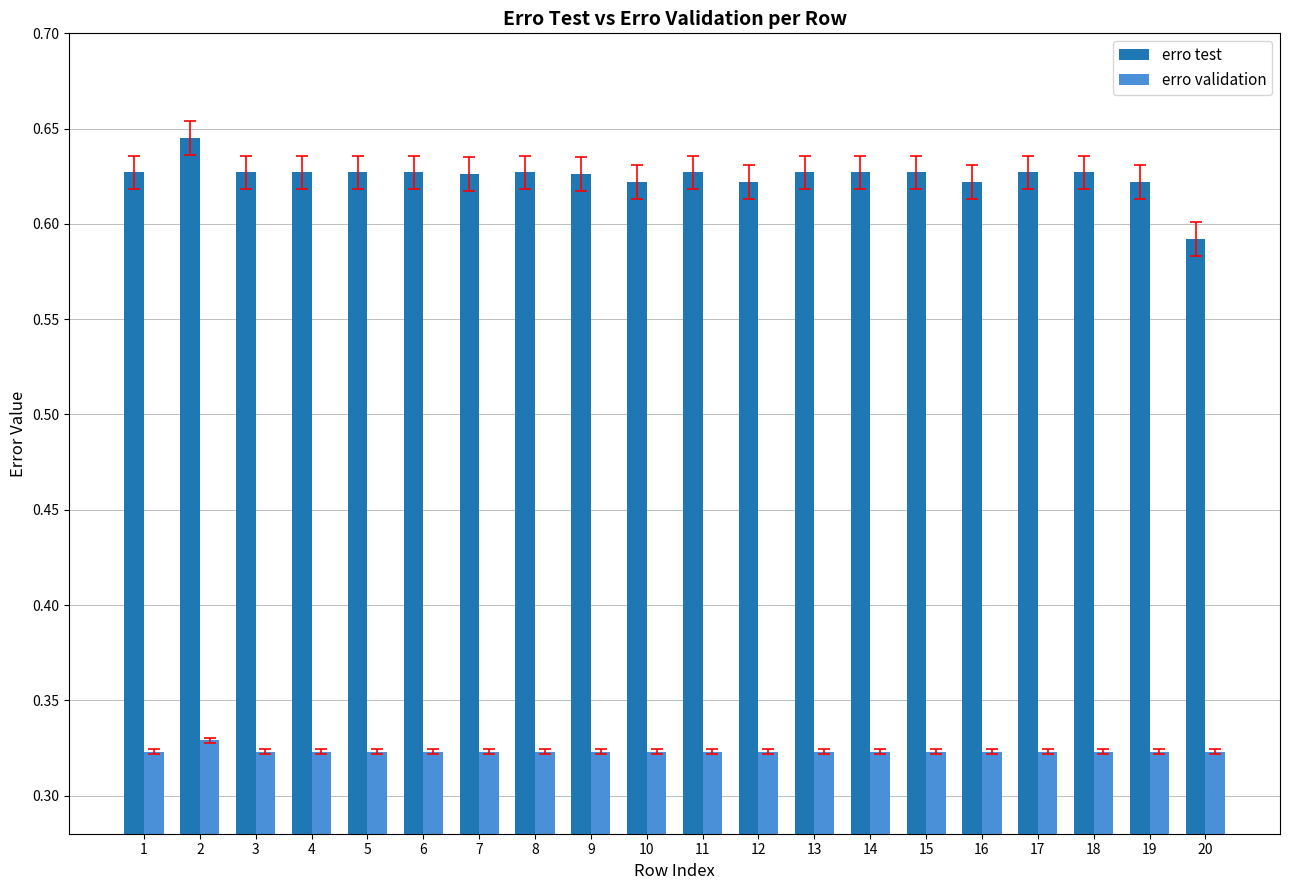

Which series has the largest total across all categories?

erro test